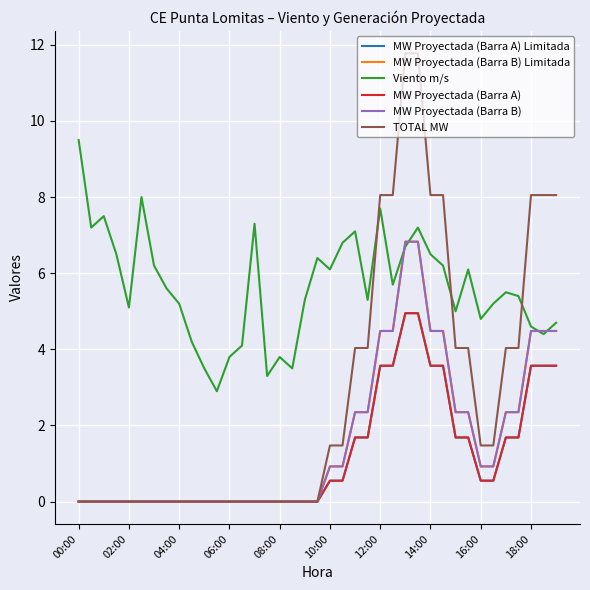

Which category has the lowest value in the Viento m/s series?

11